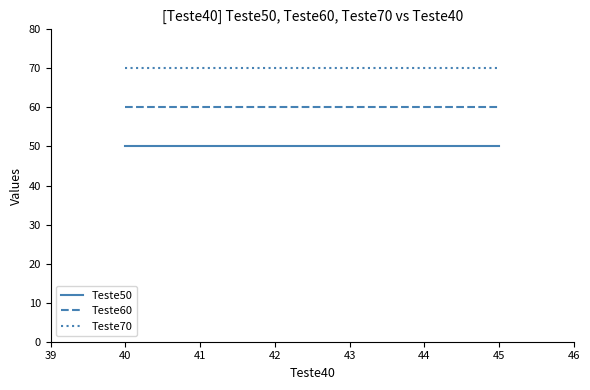

True or false: Teste50 and Teste70 intersect in this chart.

False